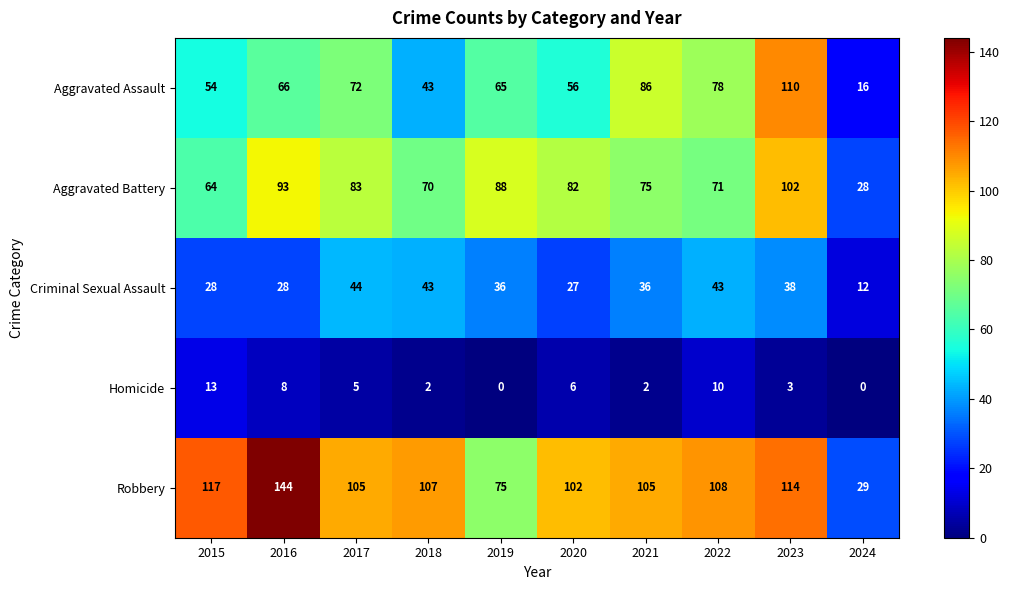

The value of Criminal Sexual Assault at 2022 is 43. True or false?

True